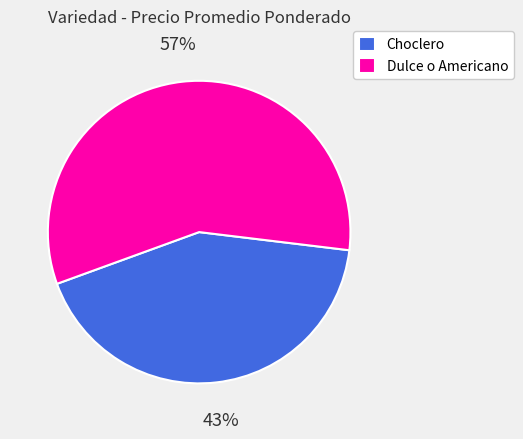

Is it true that Choclero is 43% of the pie?

True